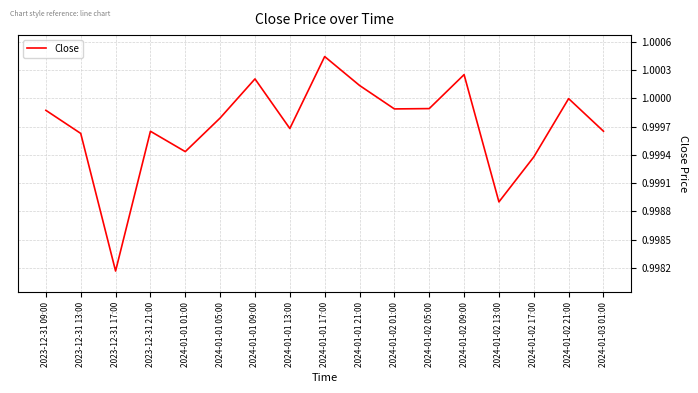

At which category does the chart reach its peak across all series?

2024-01-01 17:00